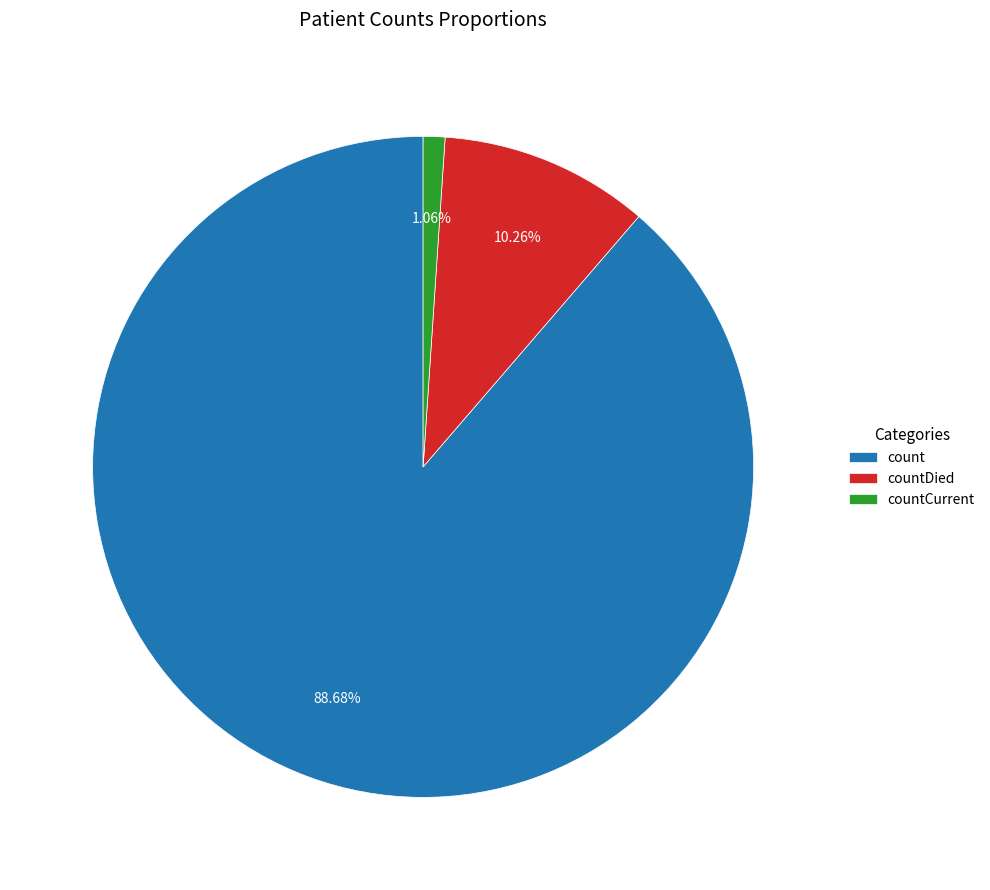

Combined, what portion of the pie is countCurrent and count?

89.7%